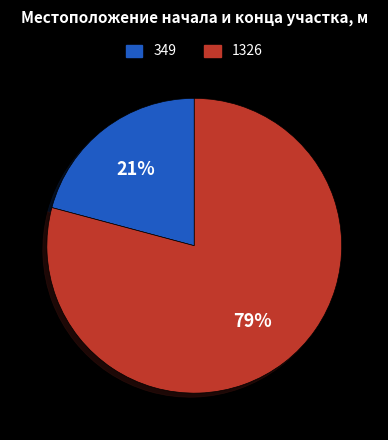

How many segments does this pie chart have?

2